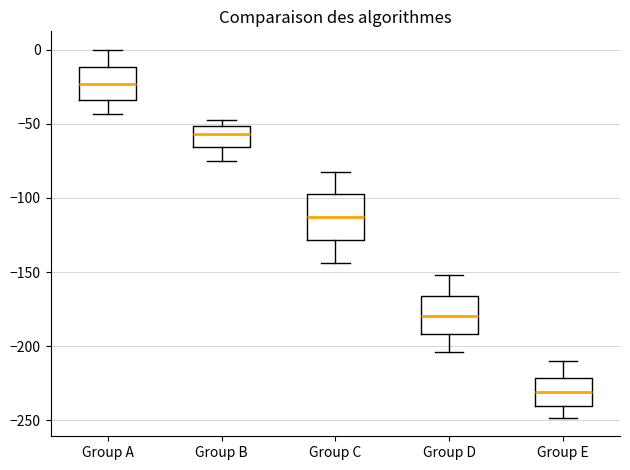

Where is the upper edge of the box for Group C on the y-axis? The values are not printed on the chart, so give them approximately, as read against the axis.

-95